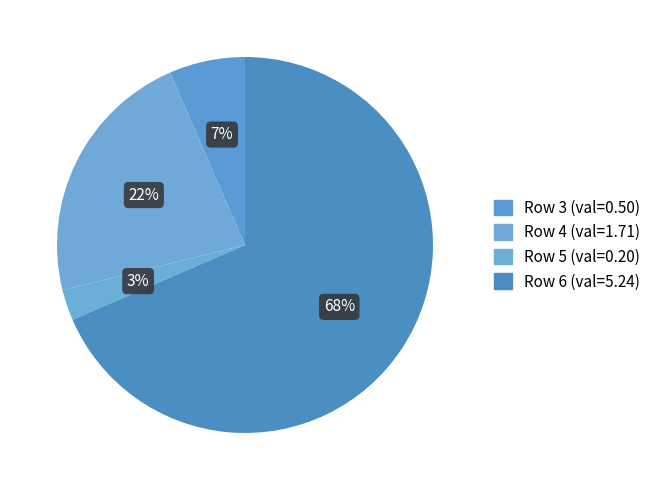

How many segments does this pie chart have?

4